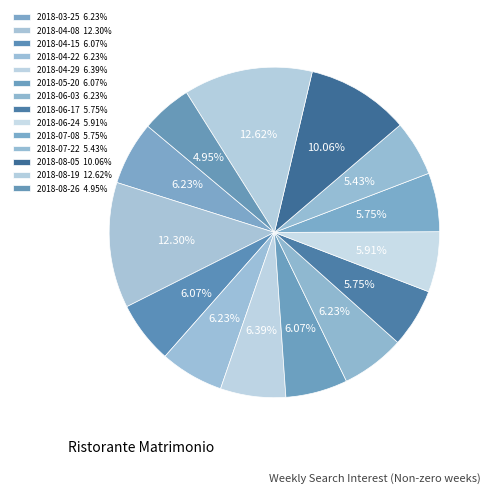

What percentage do 2018-05-20 and 2018-07-08 together represent?

11.8%